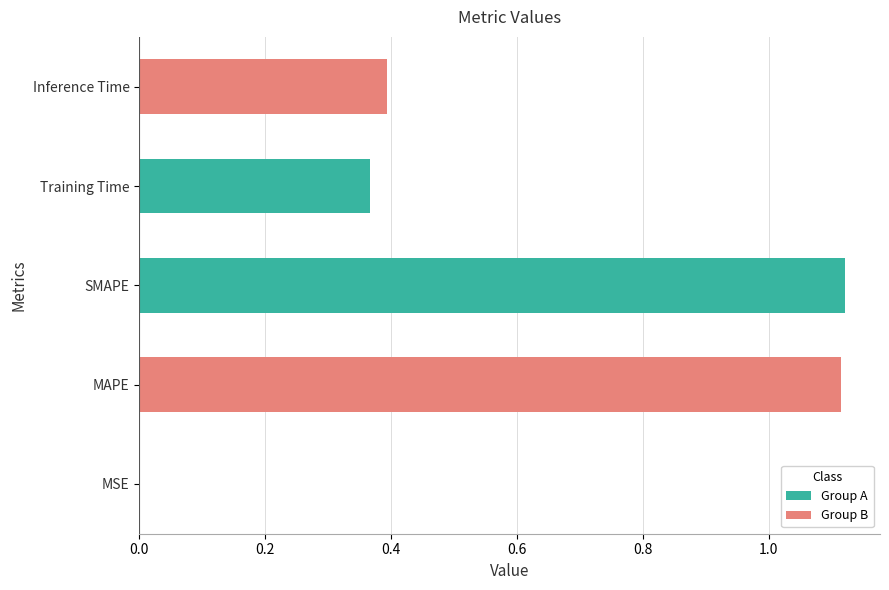

What is the sum of all values?

3.0